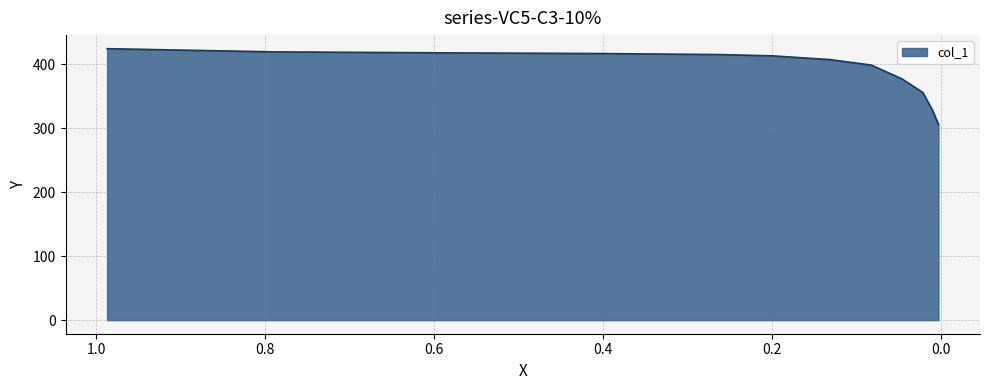

The chart shows a value of 417.6 at 0.5925. True or false?

True